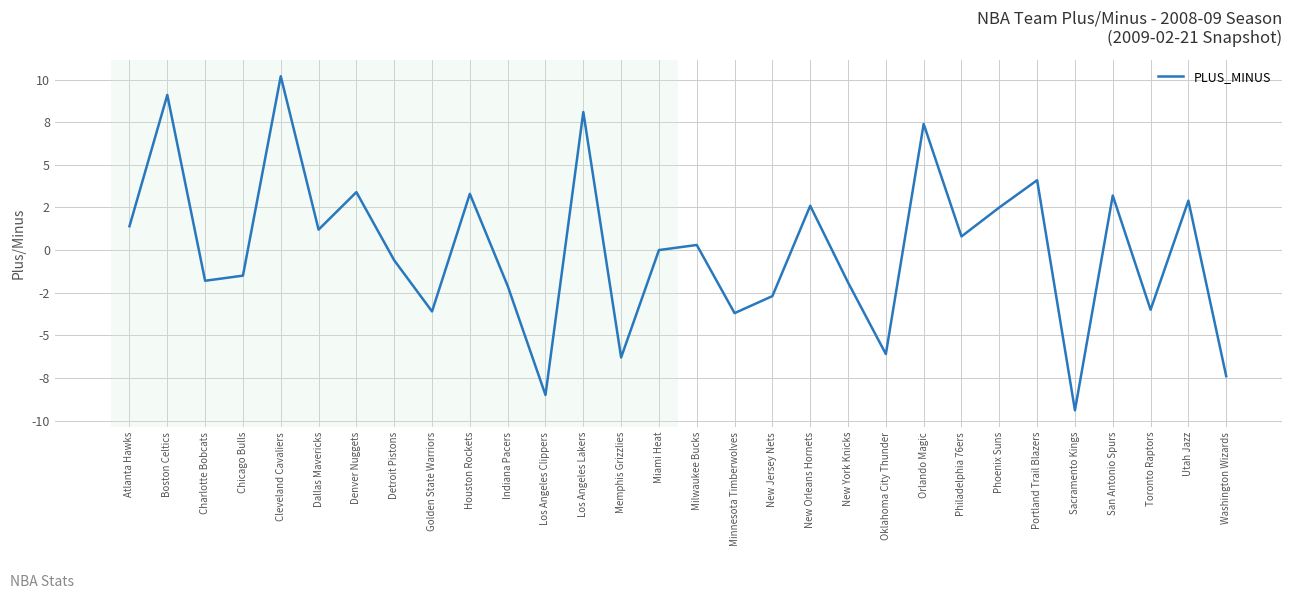

How many interior local valleys (lower than both neighbors) does the data have?

10